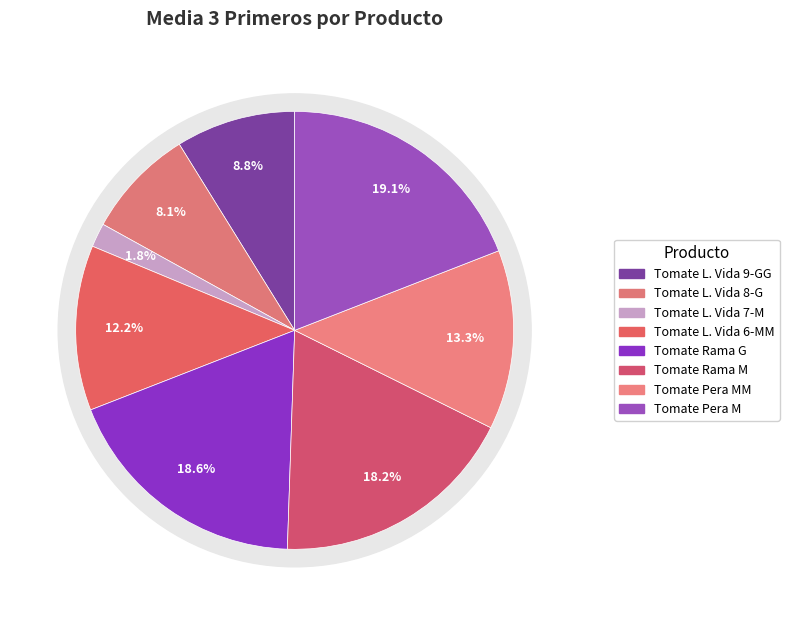

Do Tomate L. Vida 8-G and Tomate Pera MM together represent more than half of the pie?

No